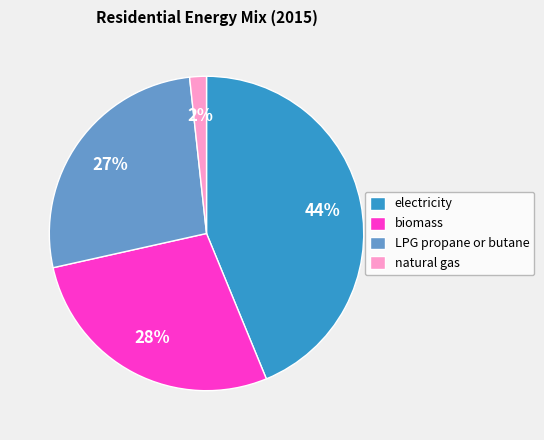

Approximately how many times larger is the value at biomass compared to electricity?

0.6